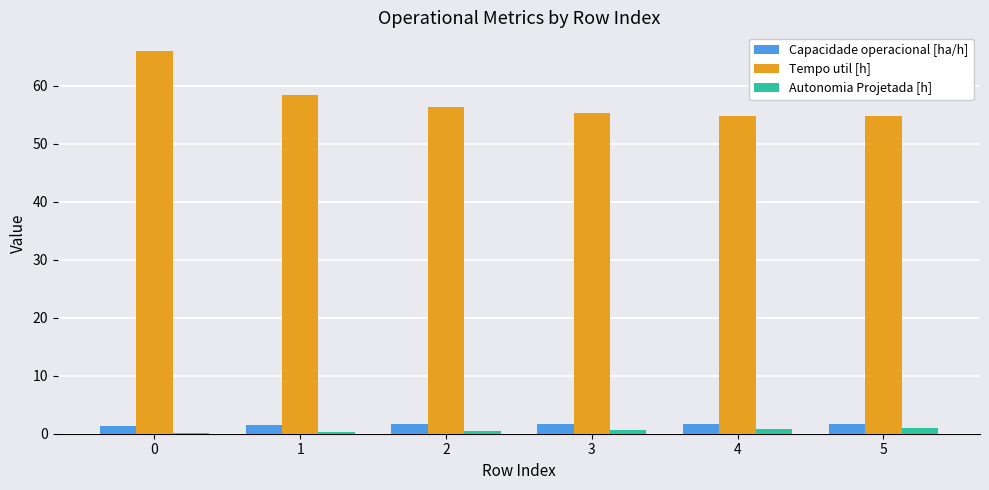

Which series has the largest total across all categories?

Tempo util [h]